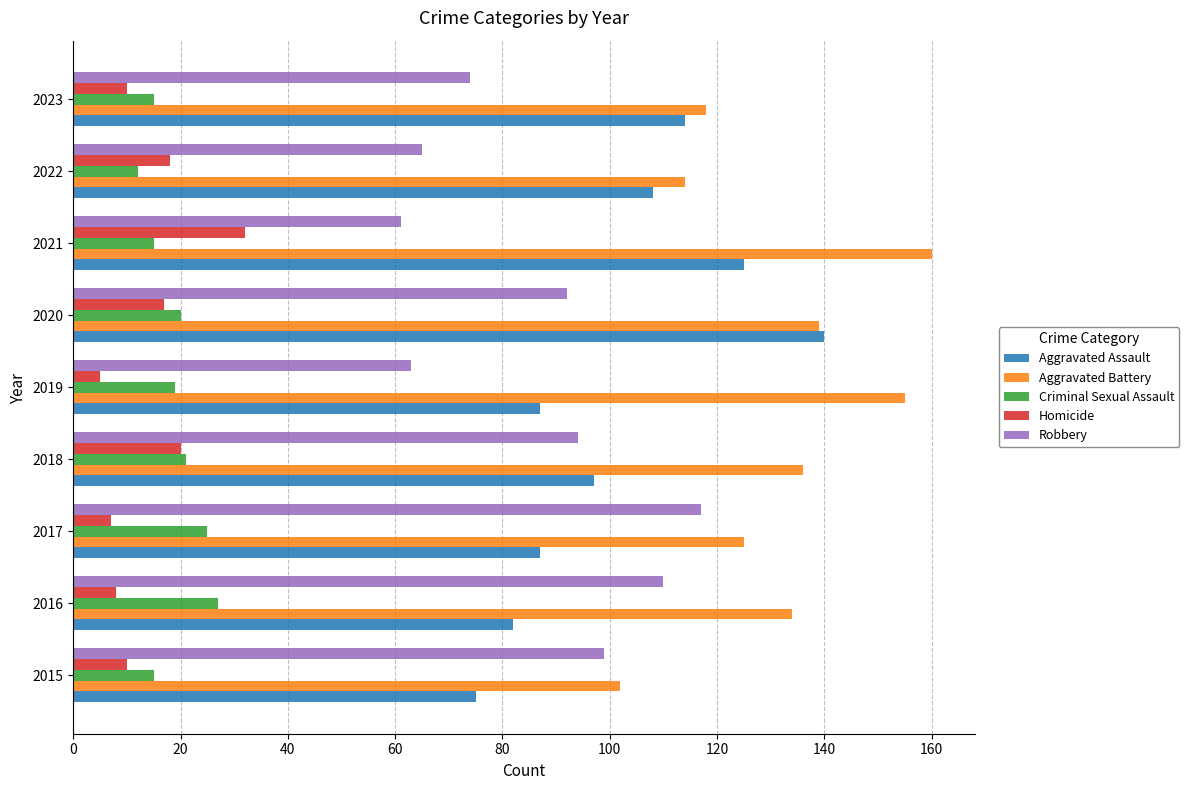

List the series in order of their peak value, lowest first.

Criminal Sexual Assault, Homicide, Robbery, Aggravated Assault, Aggravated Battery